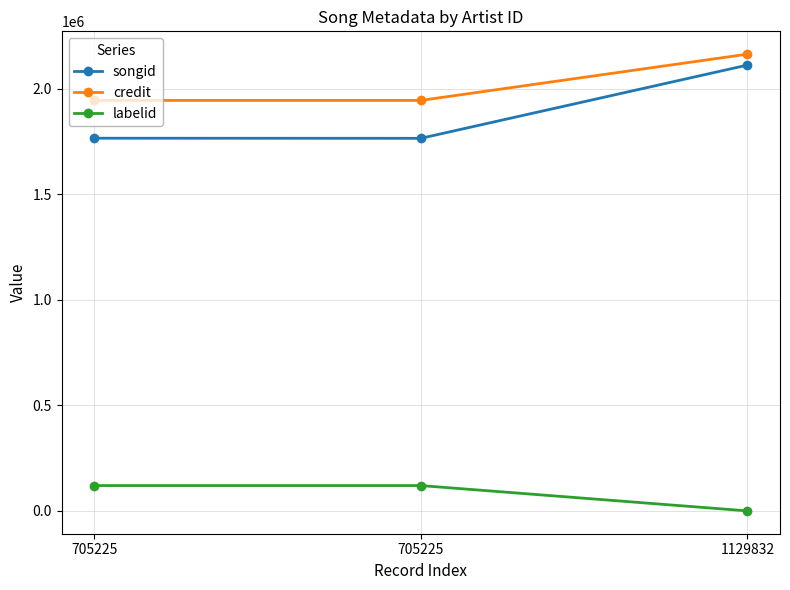

Which series has the largest total across all categories?

credit